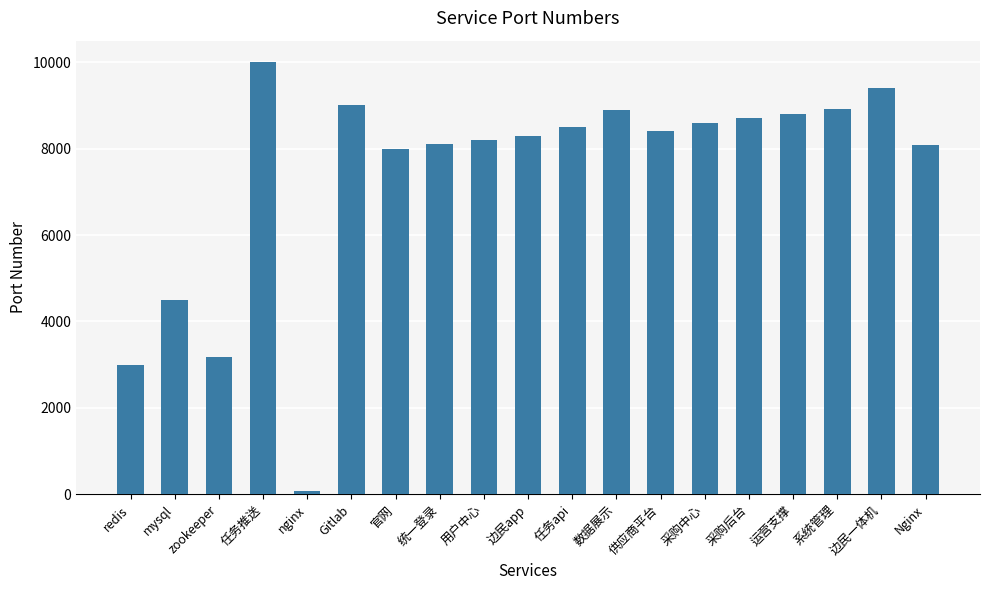

Which has a higher value, 供应商平台 or 统一登录?

供应商平台